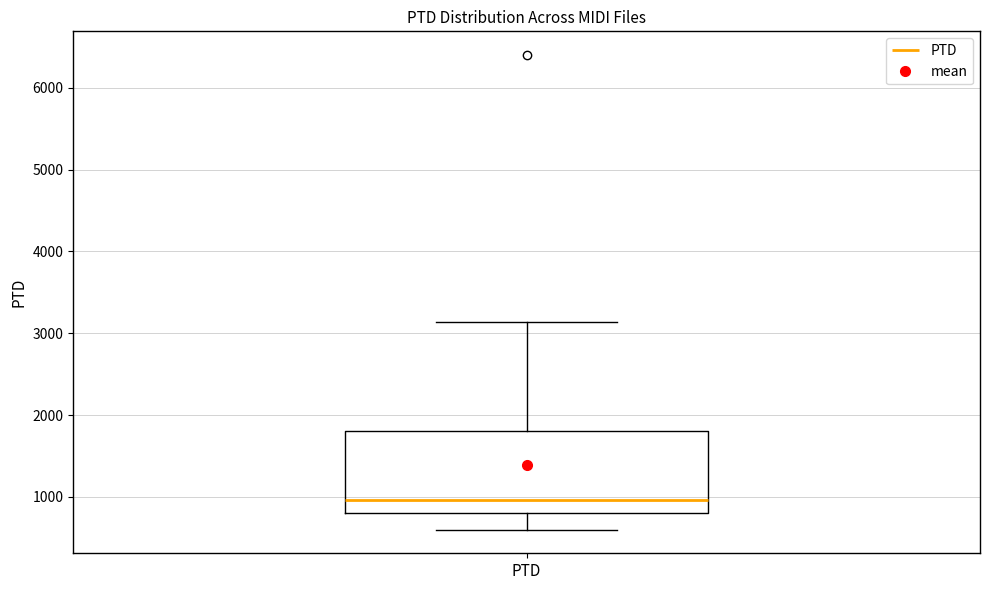

Transcribe this box plot: give where the median line is, the range the box spans, and where the two whiskers end, as read against the y-axis. The values are not printed on the chart, so give them approximately, as read against the axis.

median 1000, box 800 to 1800, whiskers 600 to 3100